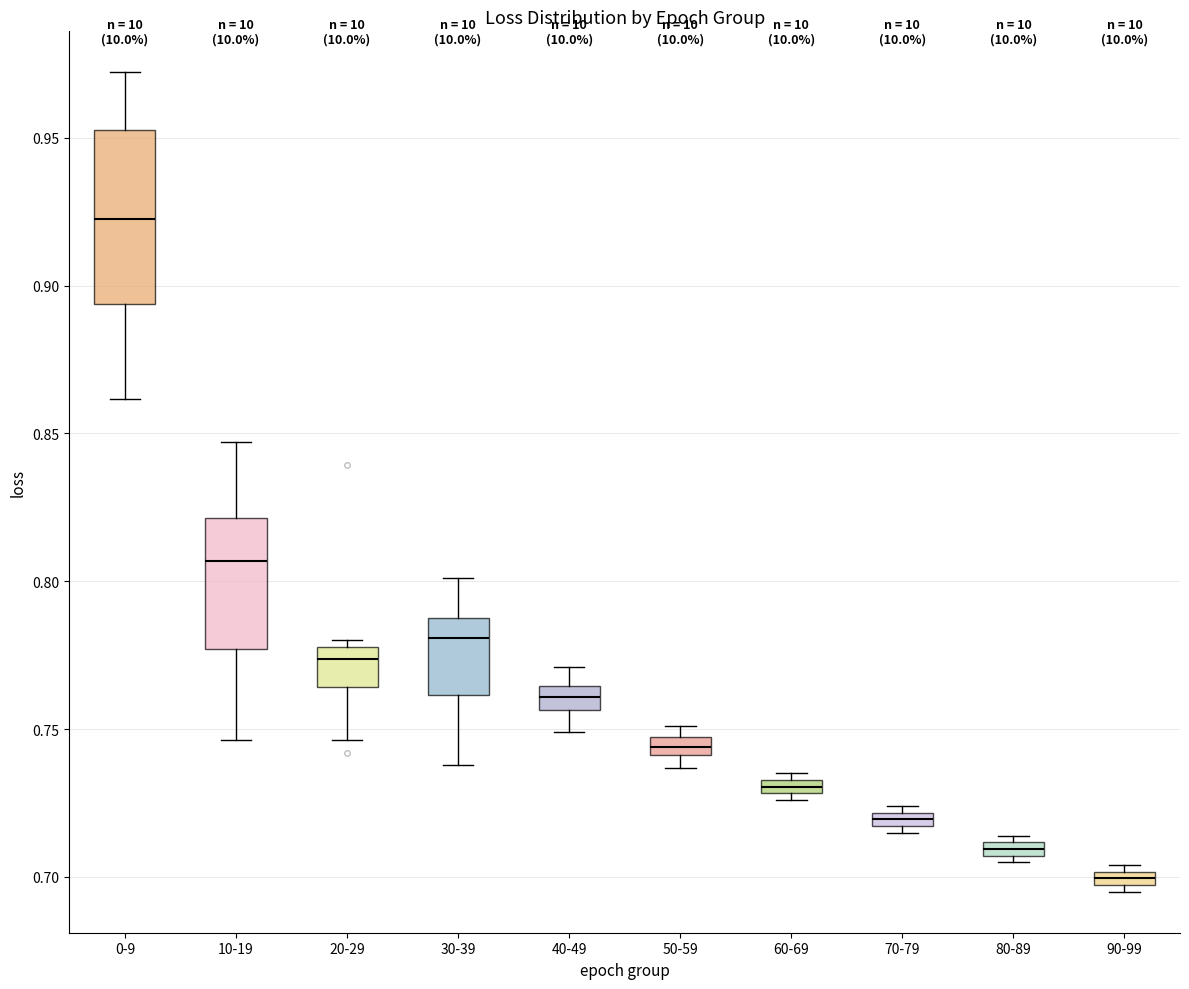

Which box is the tallest, from its lower edge to its upper edge?

0-9